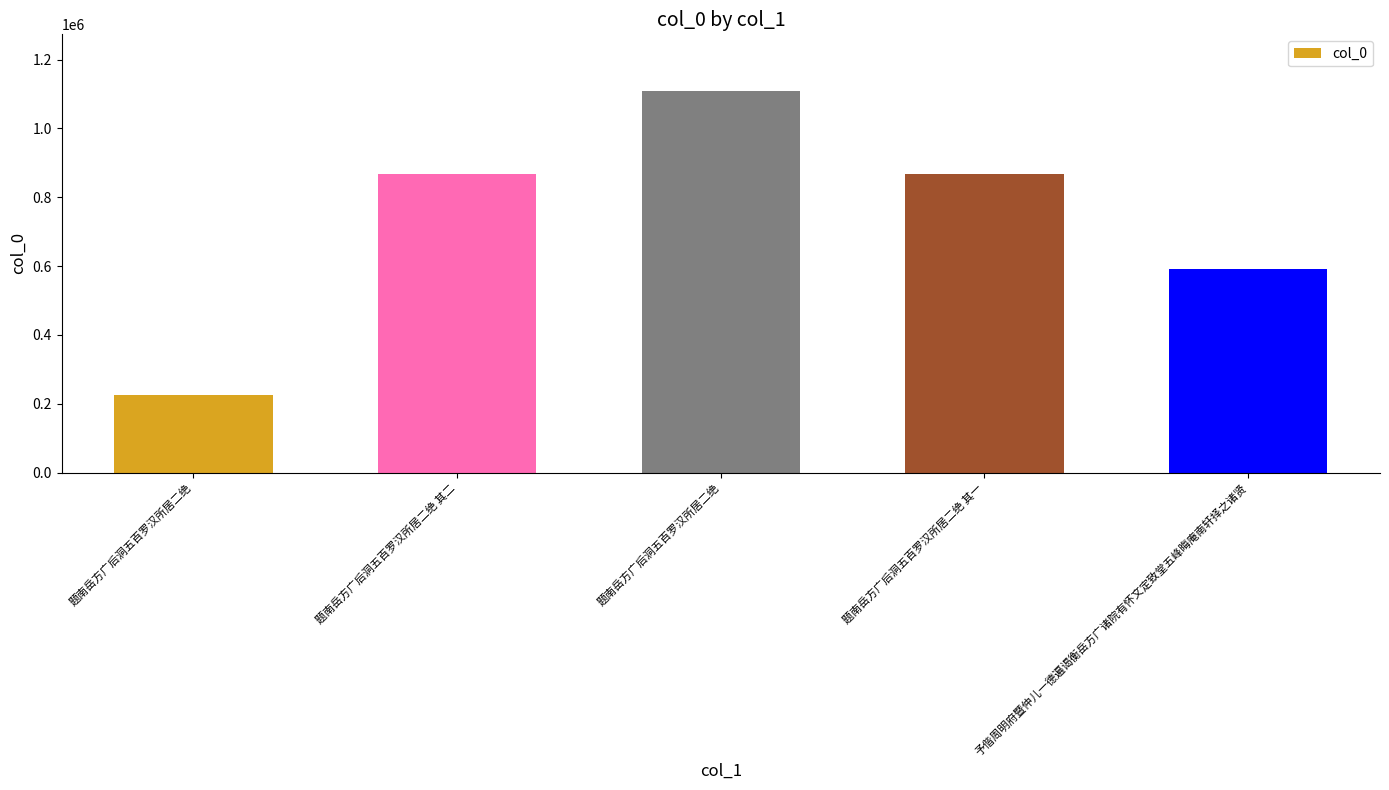

What is the change in value from 题南岳方广后洞五百罗汉所居二绝 to 题南岳方广后洞五百罗汉所居二绝 其一?

+642542